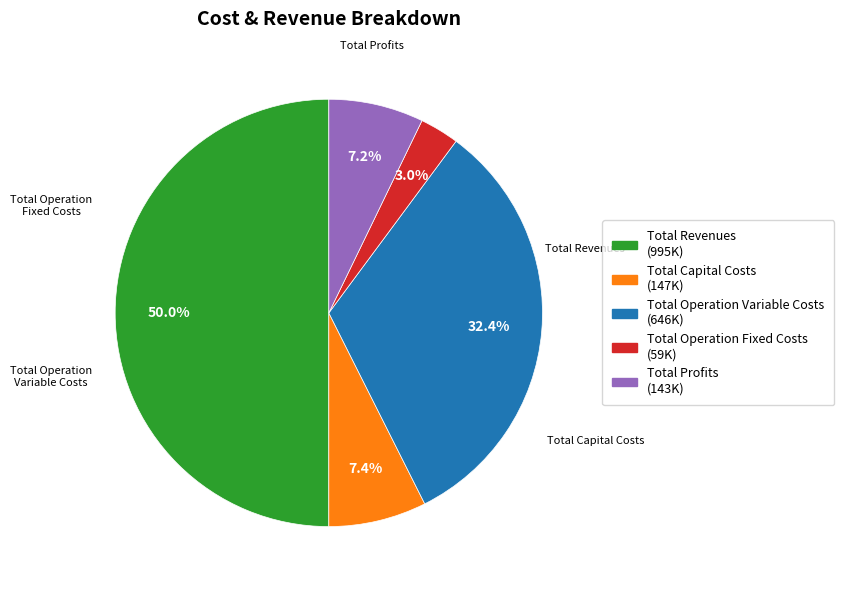

What is the largest slice in the pie chart?

Total Revenues